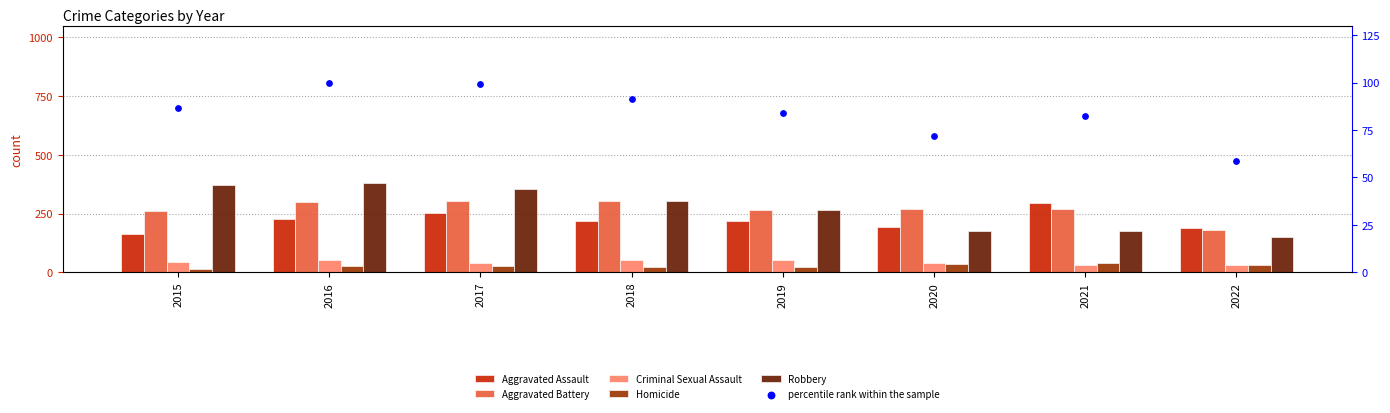

At how many categories does at least one series exceed 291?

5